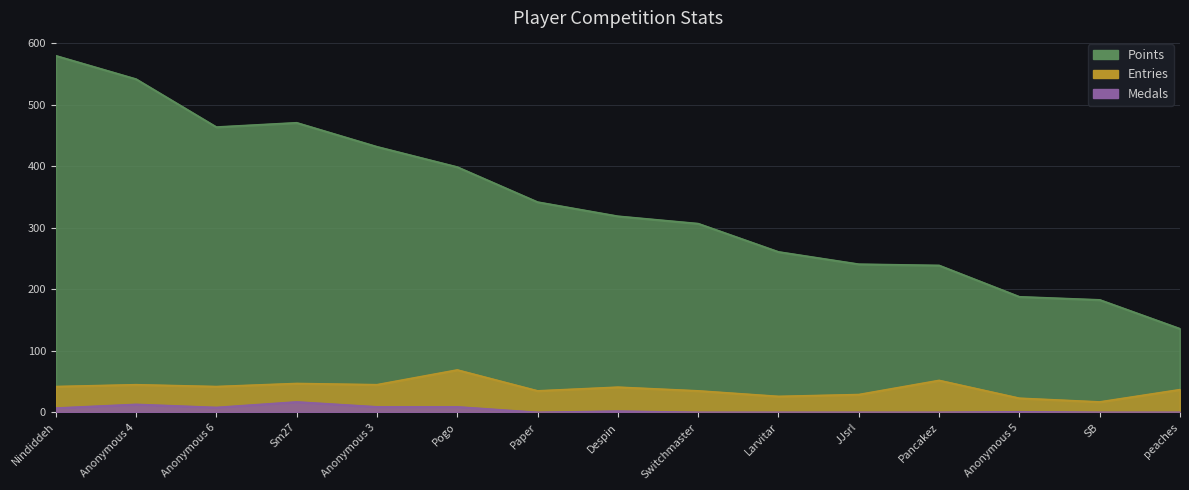

True or false: Medals and Entries cross at least once.

False